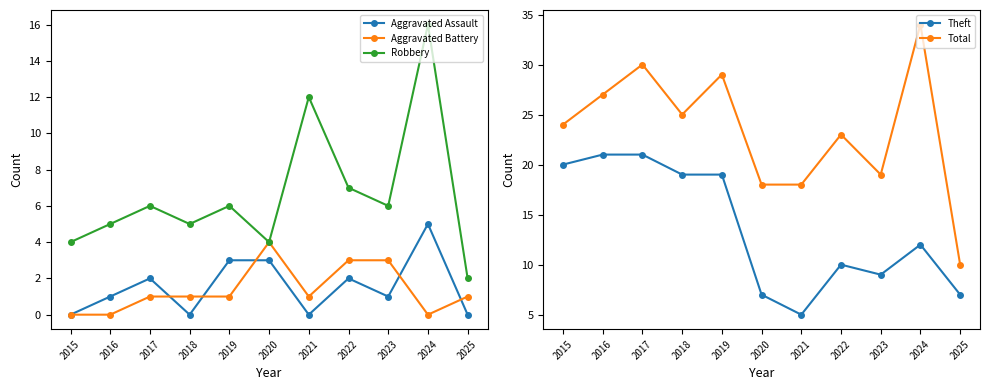

Which series has the largest total across all categories?

Total